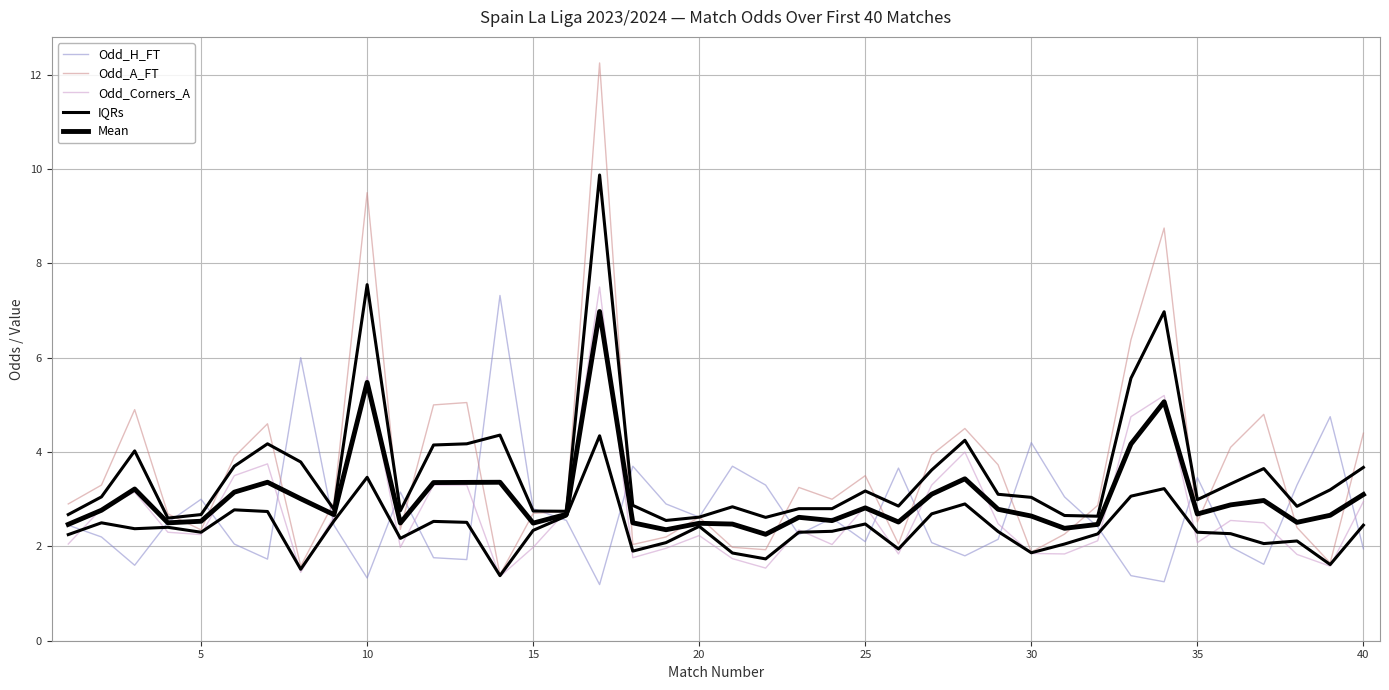

After their last crossing, which series has the higher values: Odd_H_FT or Mean?

Mean